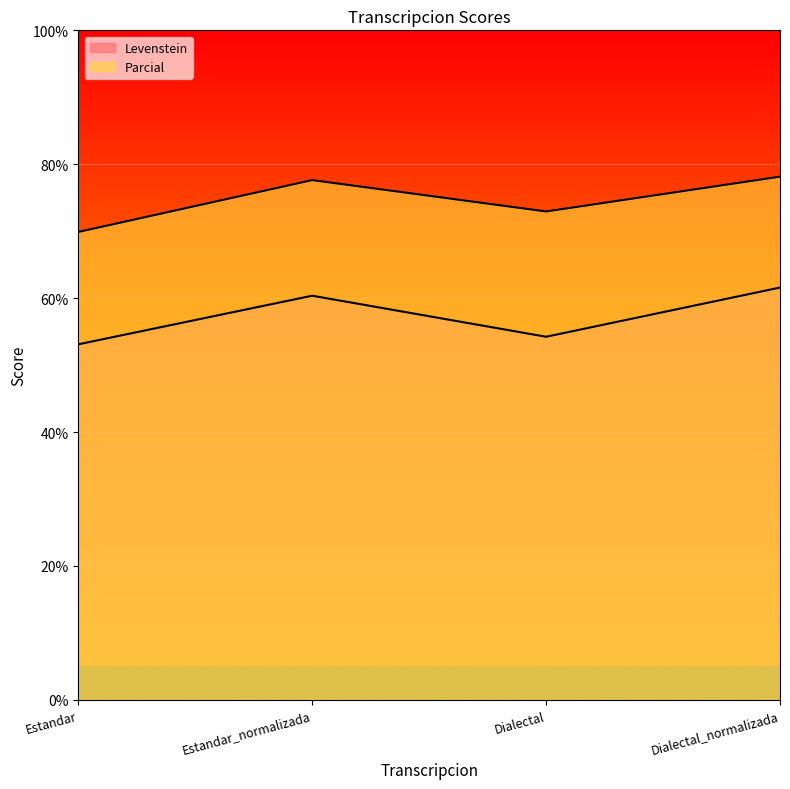

What is the label of the 2nd point from the right?

Dialectal